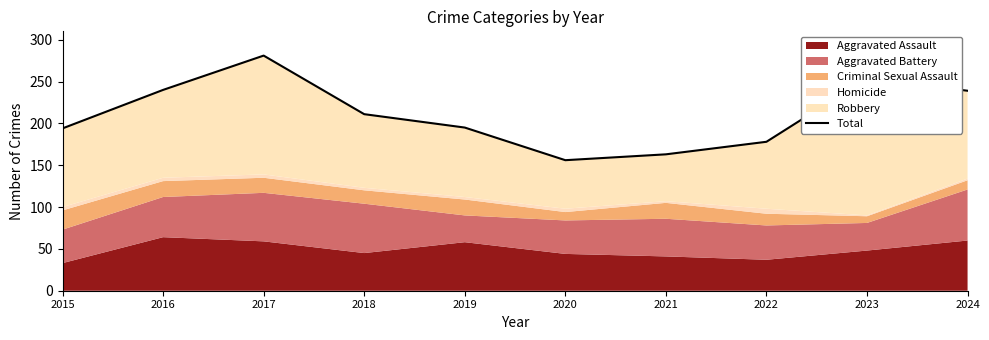

The chart shows a value of 52 at 2022. True or false?

False